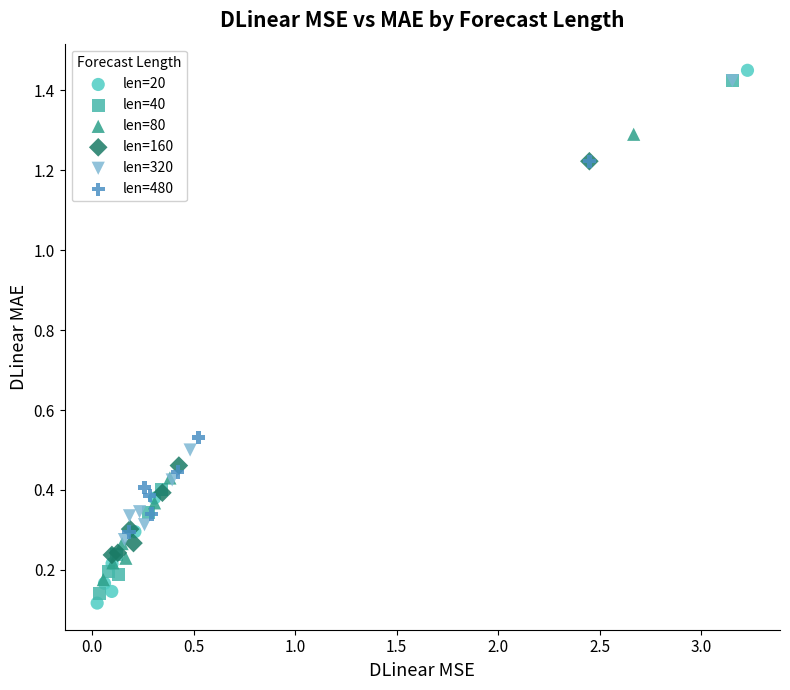

Which series contains the lowest Y value?

len=20